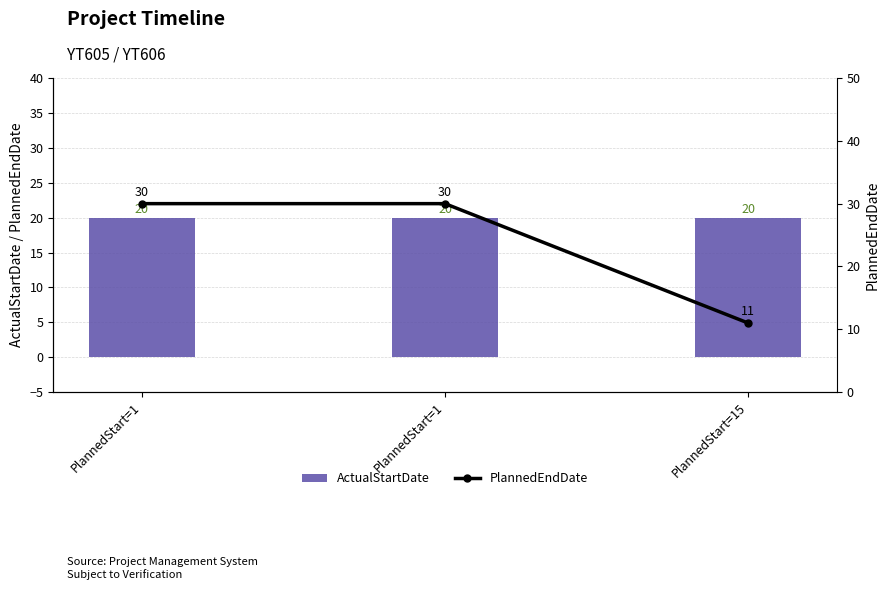

How many series are shown in this chart?

2